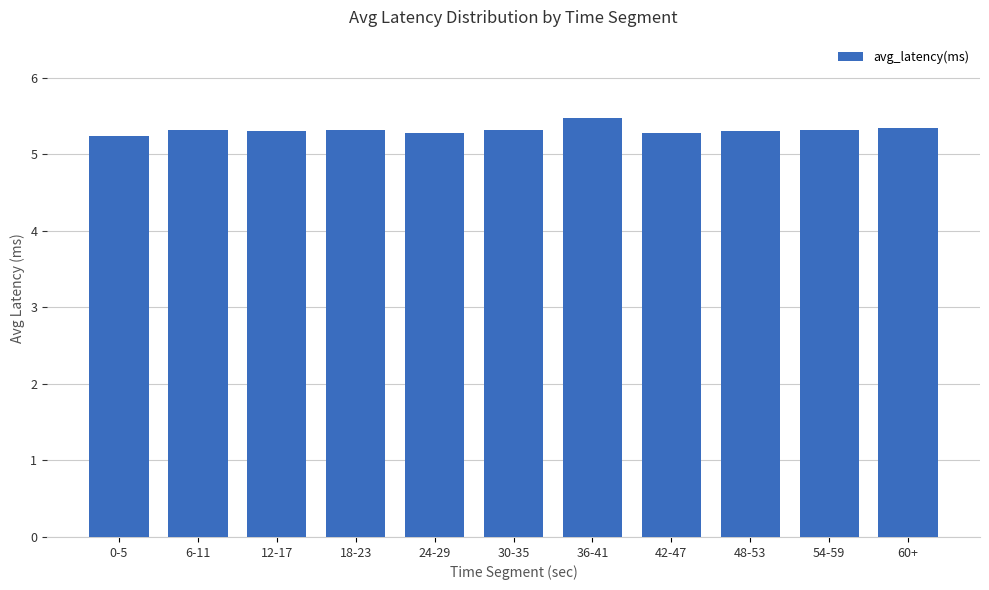

Count the values in the range 5 to 6.

11